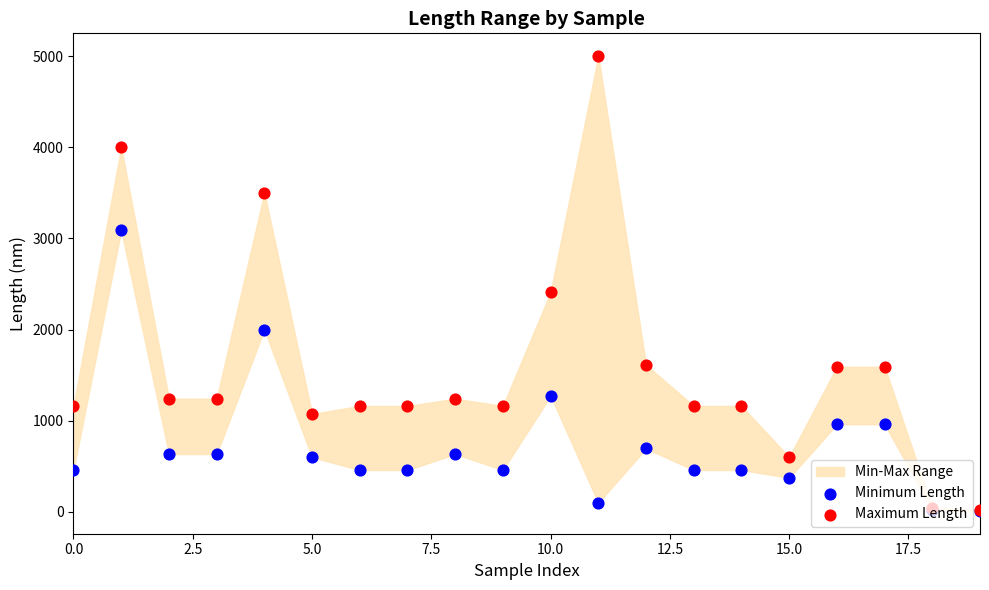

Which series reaches the maximum Y coordinate?

Maximum Length